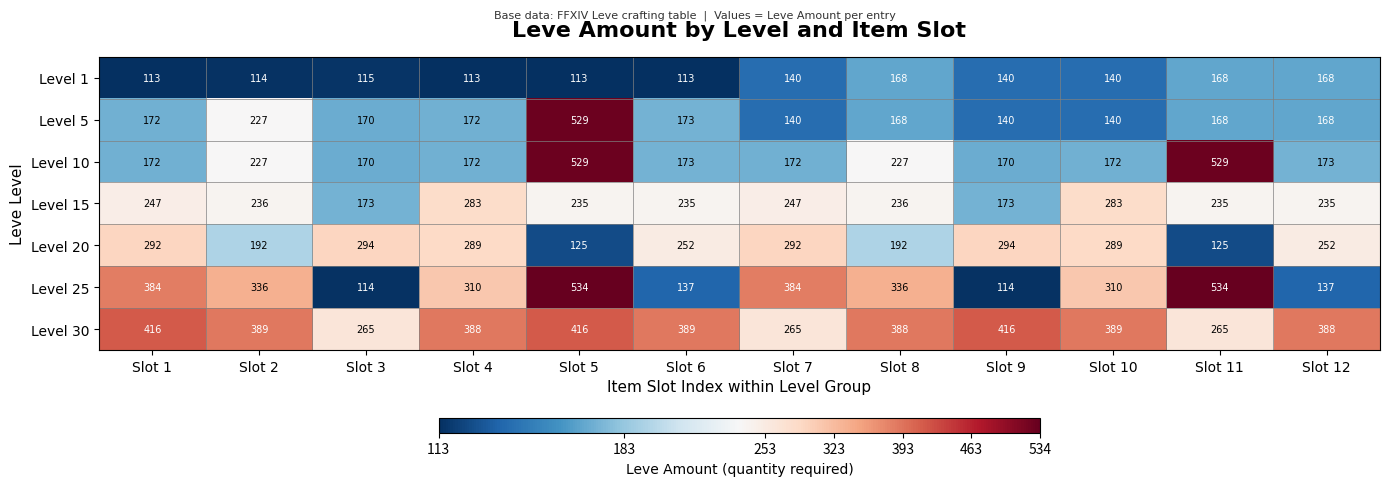

Which series has the widest spread of values?

Level 25